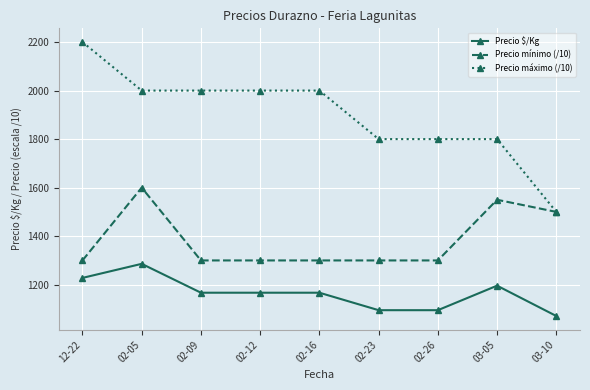

How many categories are shown in the chart?

9